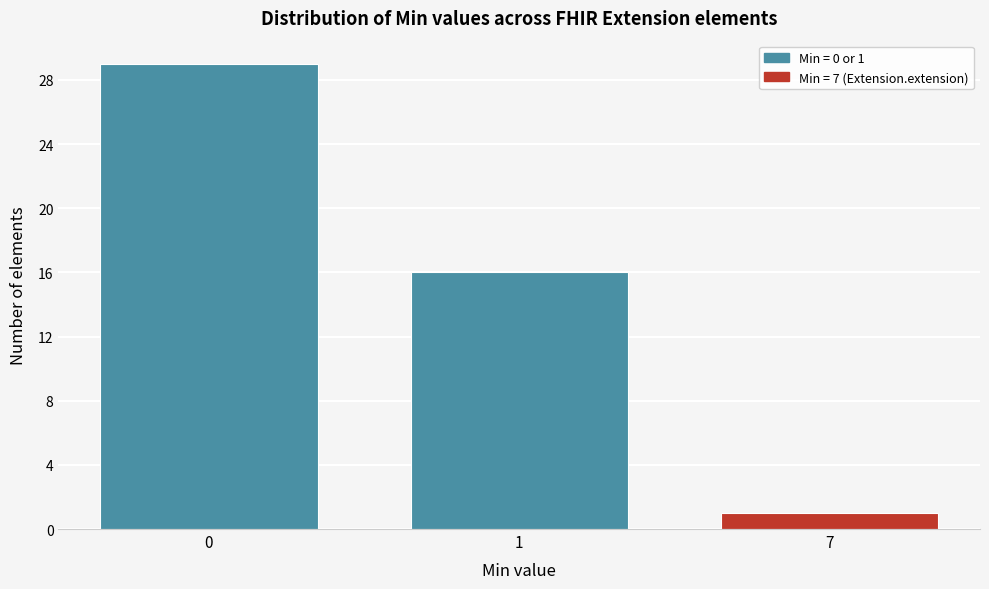

Reading left to right, transcribe all the data shown in this chart.

29	16	1